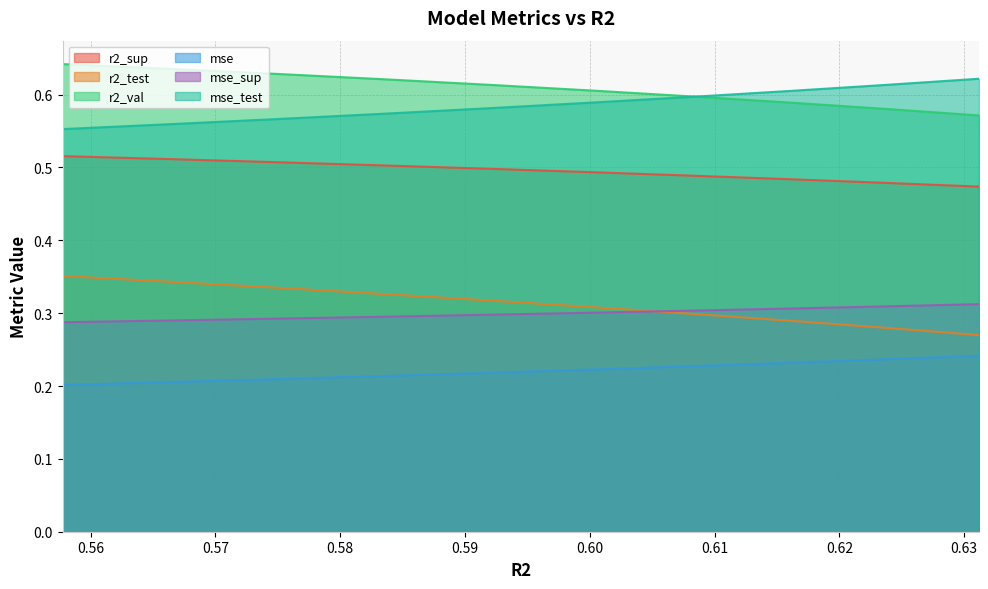

True or false: mse and r2_val cross at least once.

False